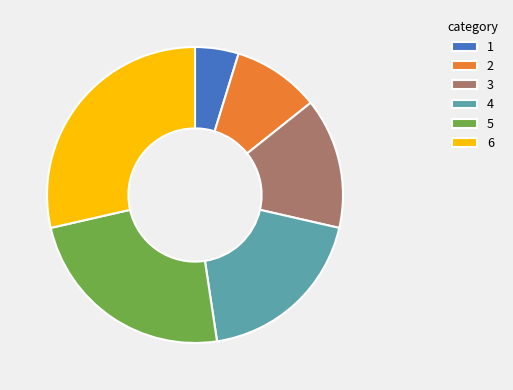

How many slices are in this pie chart?

6